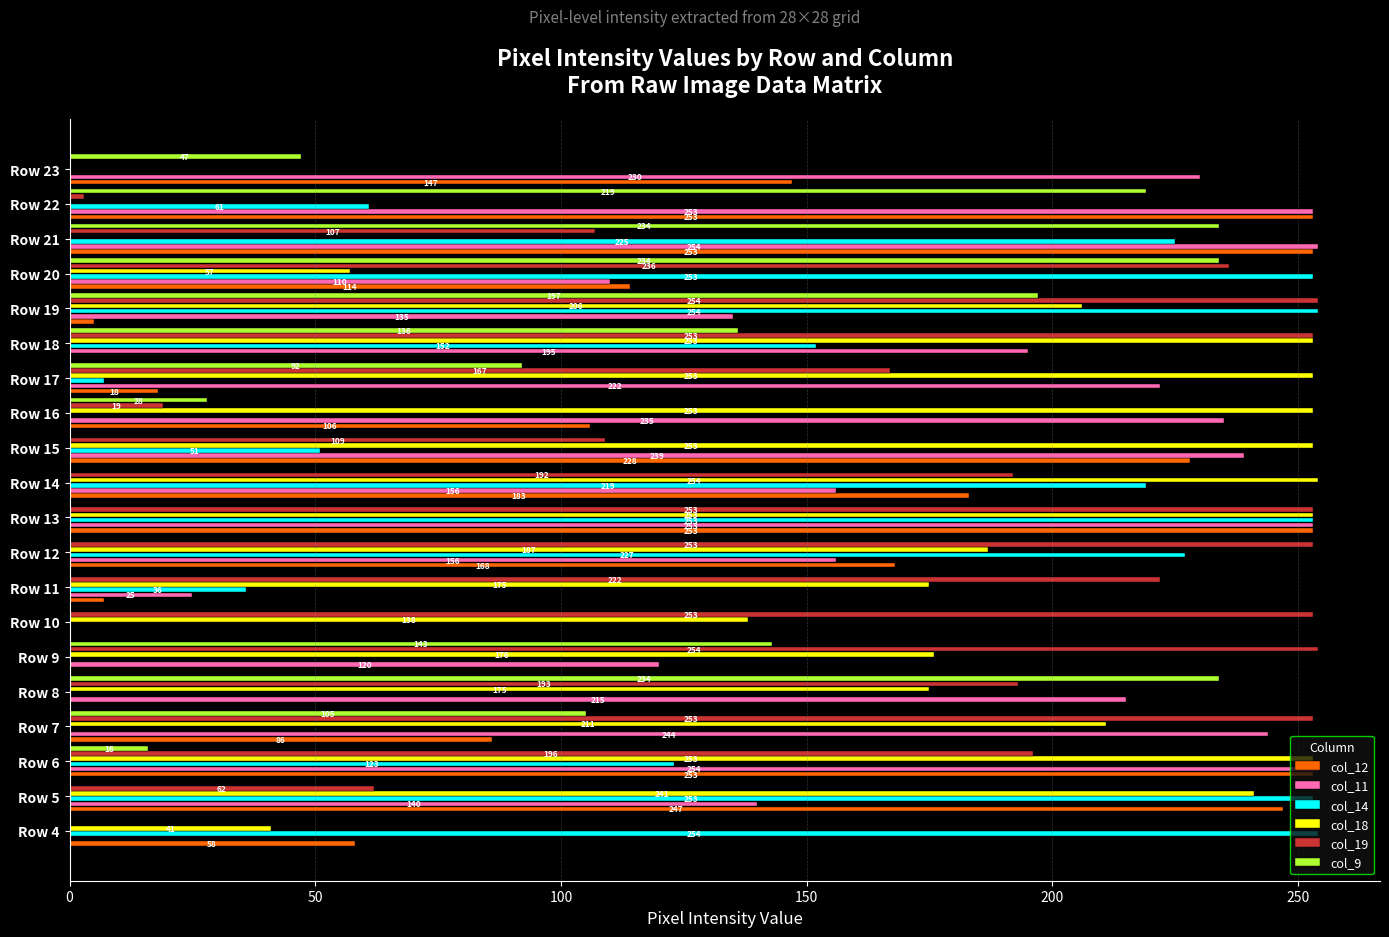

How many data points does each series have?

20